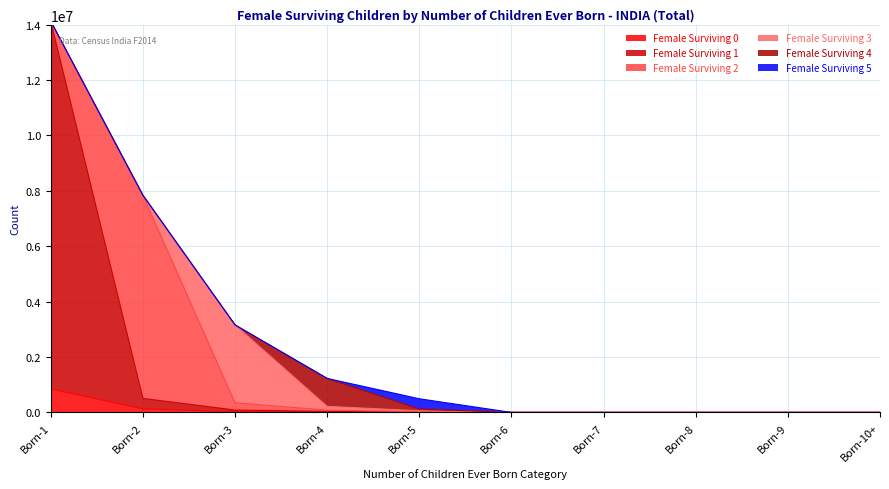

How many intersections are there between Female Surviving 1 and Female Surviving 5?

1